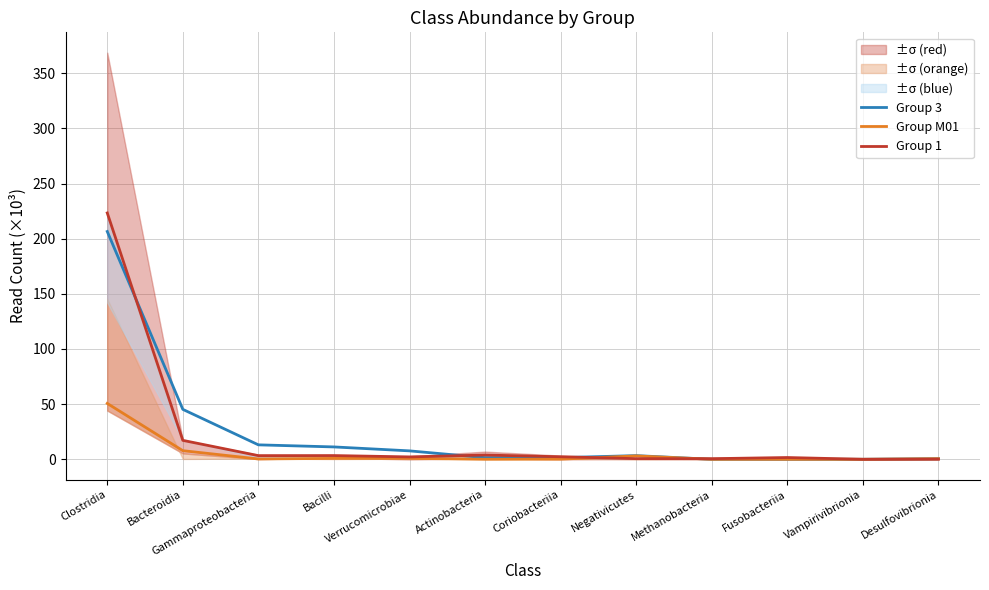

Which series changed the most between Clostridia and Actinobacteria?

Group 1